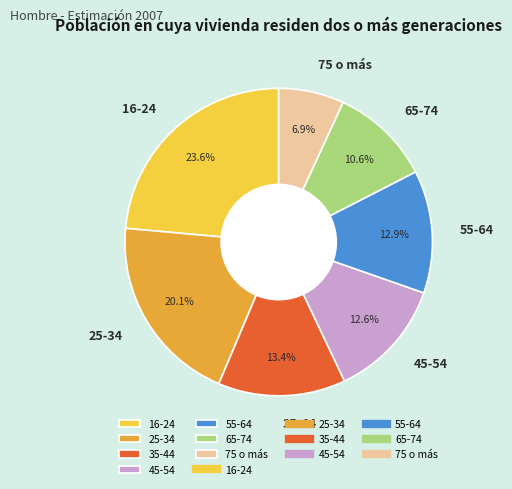

To the nearest percent, what is the average slice percentage?

14%